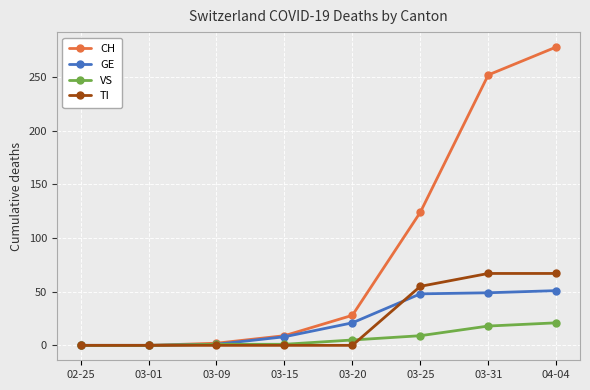

The GE series shows 16 at 03-25. True or false?

False